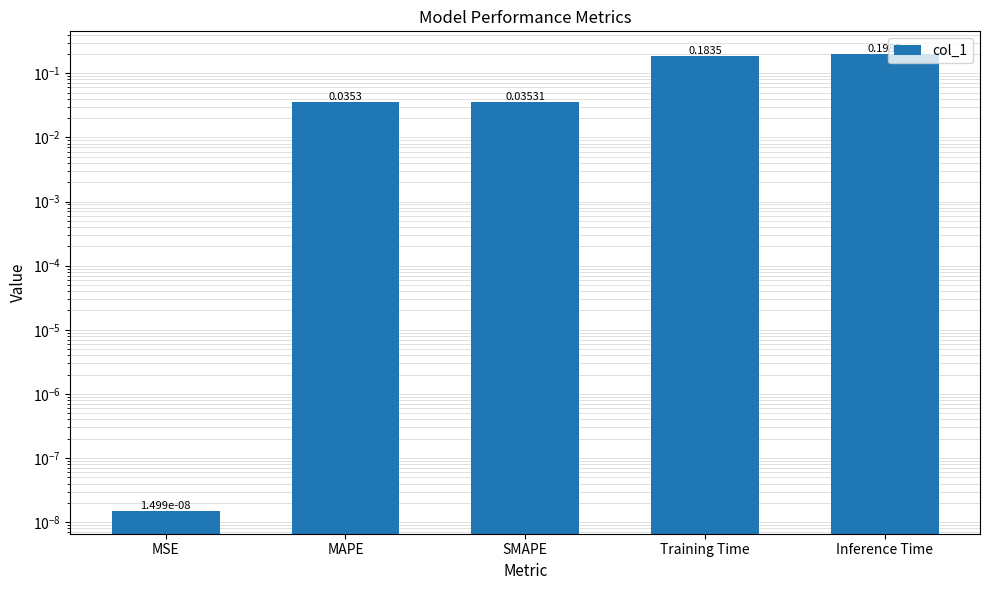

Where is the data nearest to the value 0?

MSE